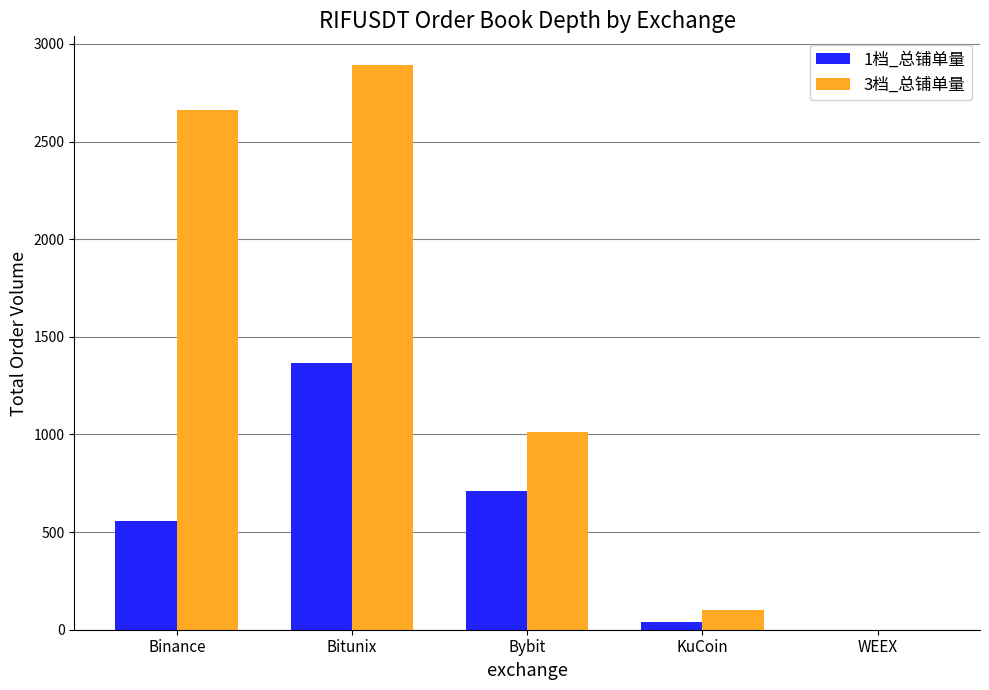

Which series has the largest total across all categories?

3档_总铺单量